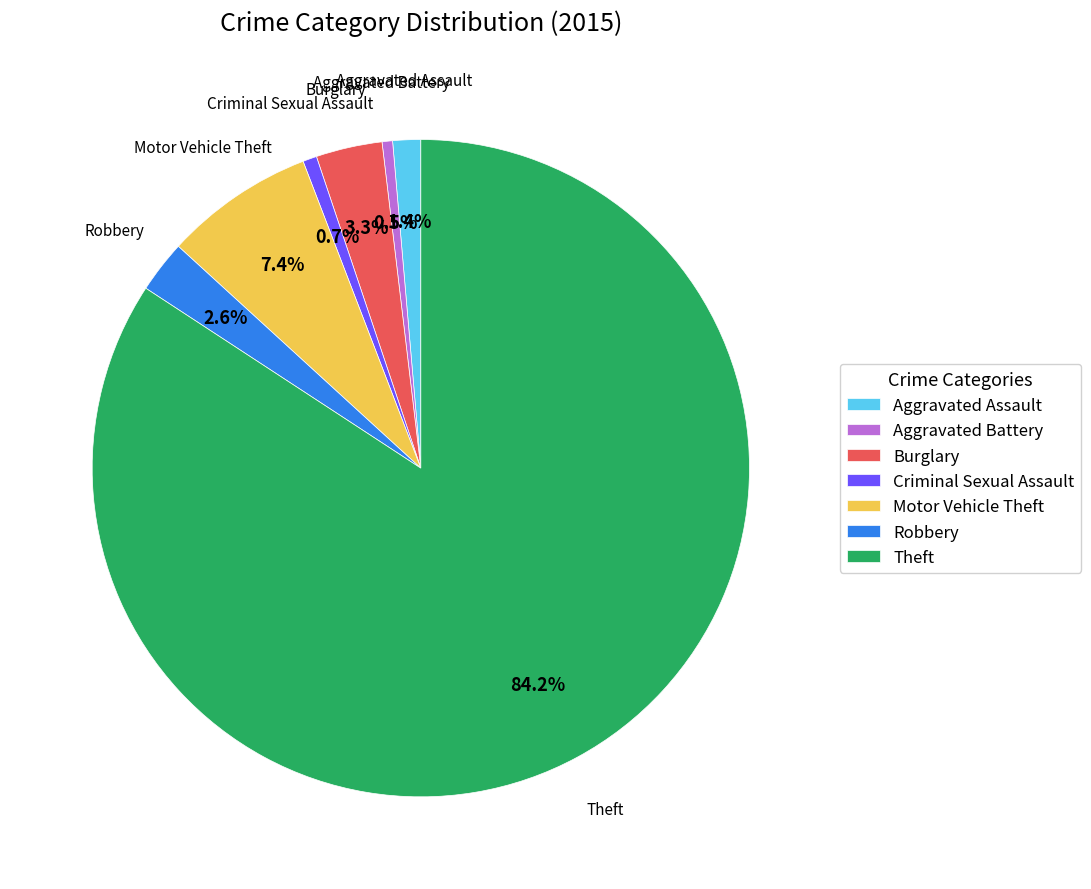

Is there any slice that represents more than half of the pie?

Yes